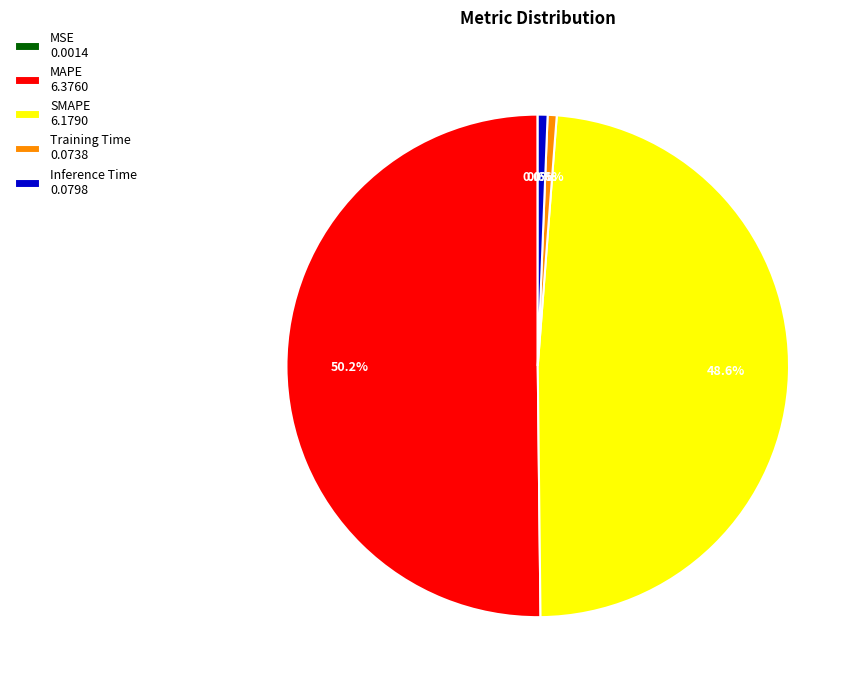

What is the total percentage of SMAPE 6.1790 and MAPE 6.3760?

98.8%